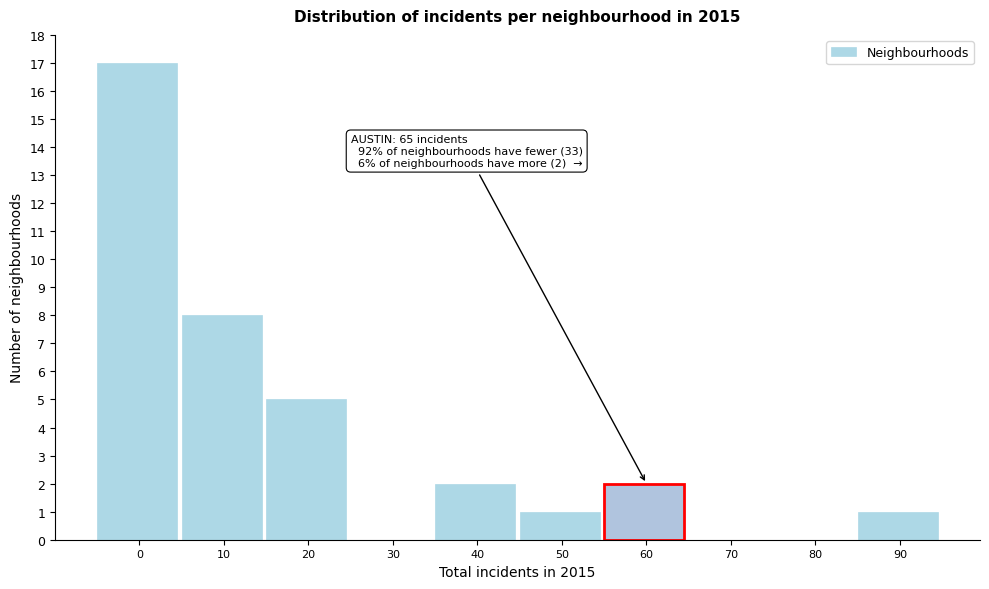

Reading left to right, extract all data points from this chart.

0=17	10=8	20=5	30=0	40=2	50=1	60=2	70=0	80=0	90=1